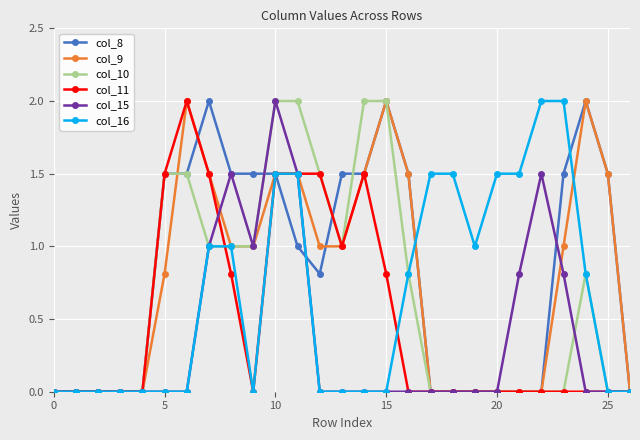

What is the greatest value displayed?

2.0